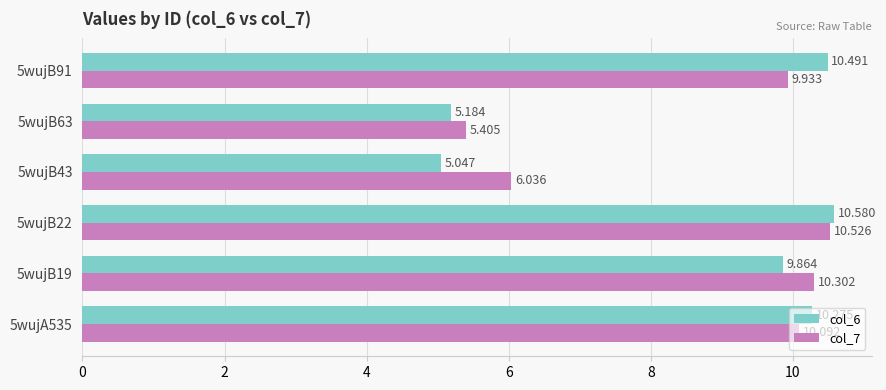

At which label is col_6 closest to 7?

5wujB63